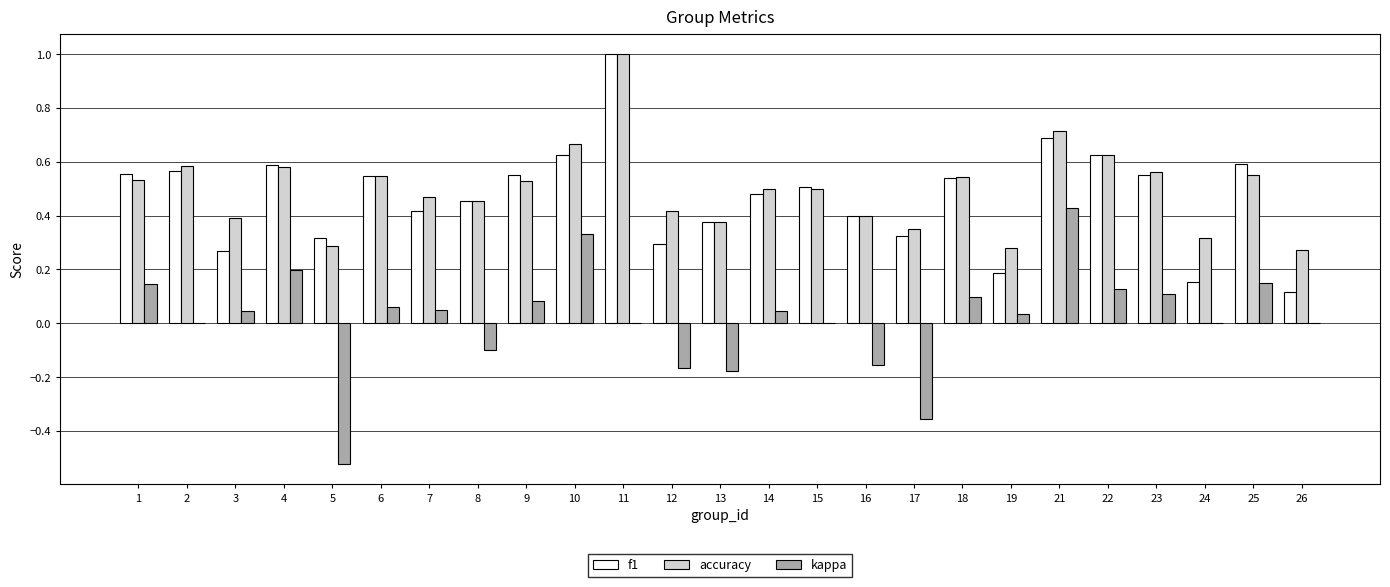

What is the sum of all accuracy values?

12.4